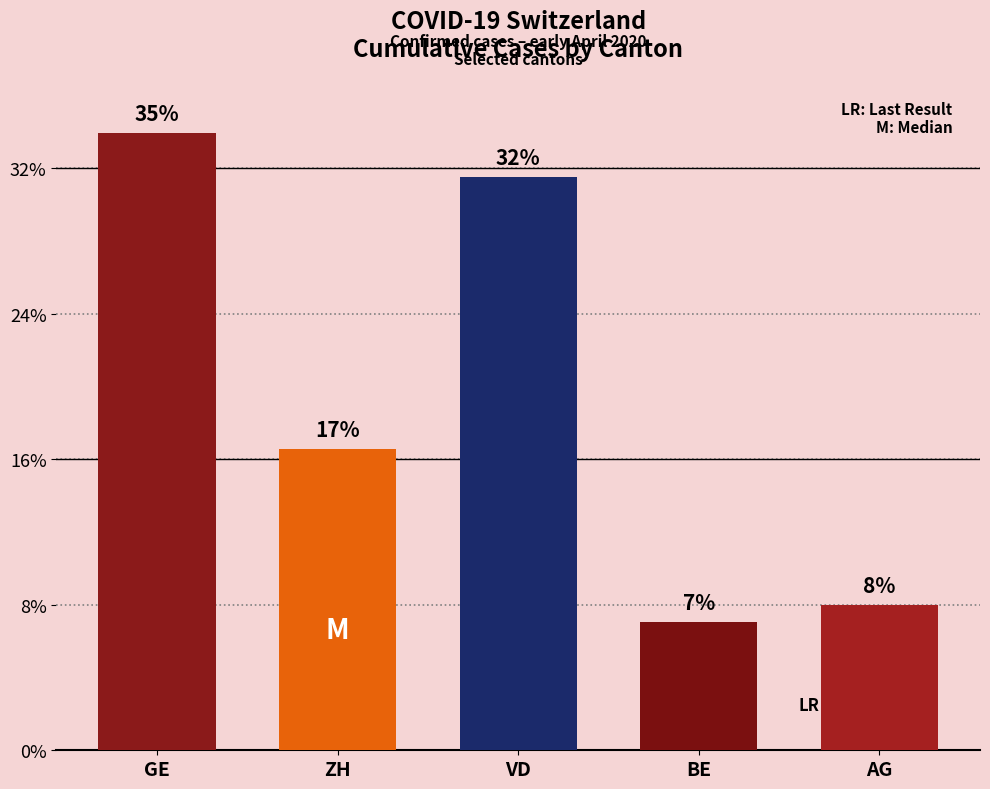

Does the chart contain any negative values?

No